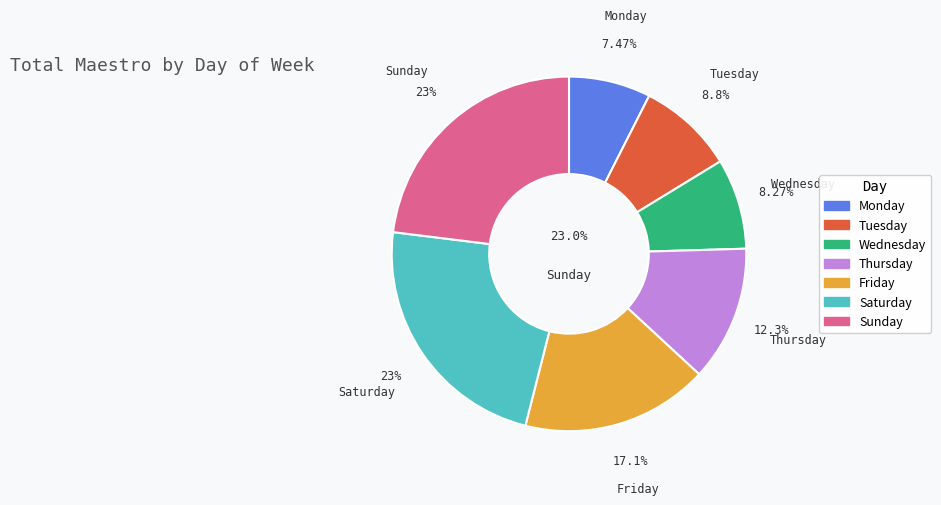

Count the number of slices in the pie.

7